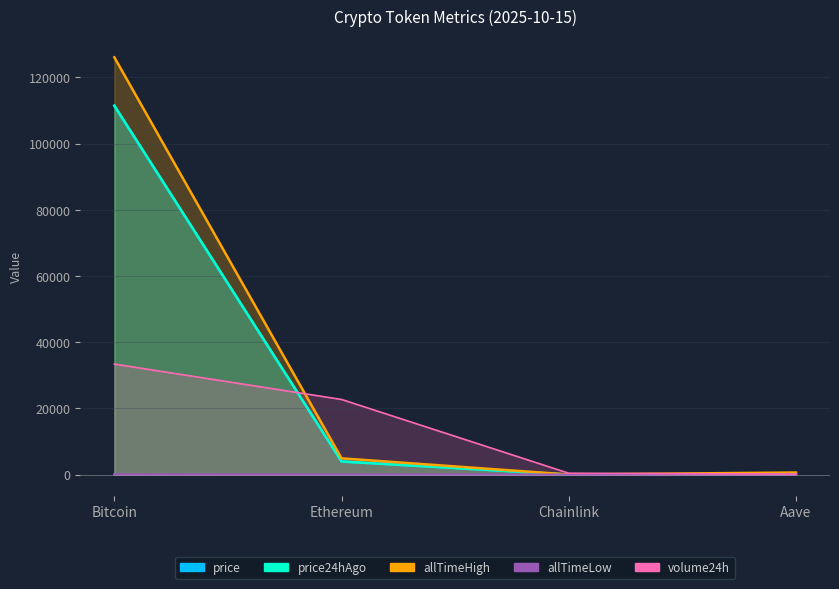

Does the chart have visible grid lines?

Yes